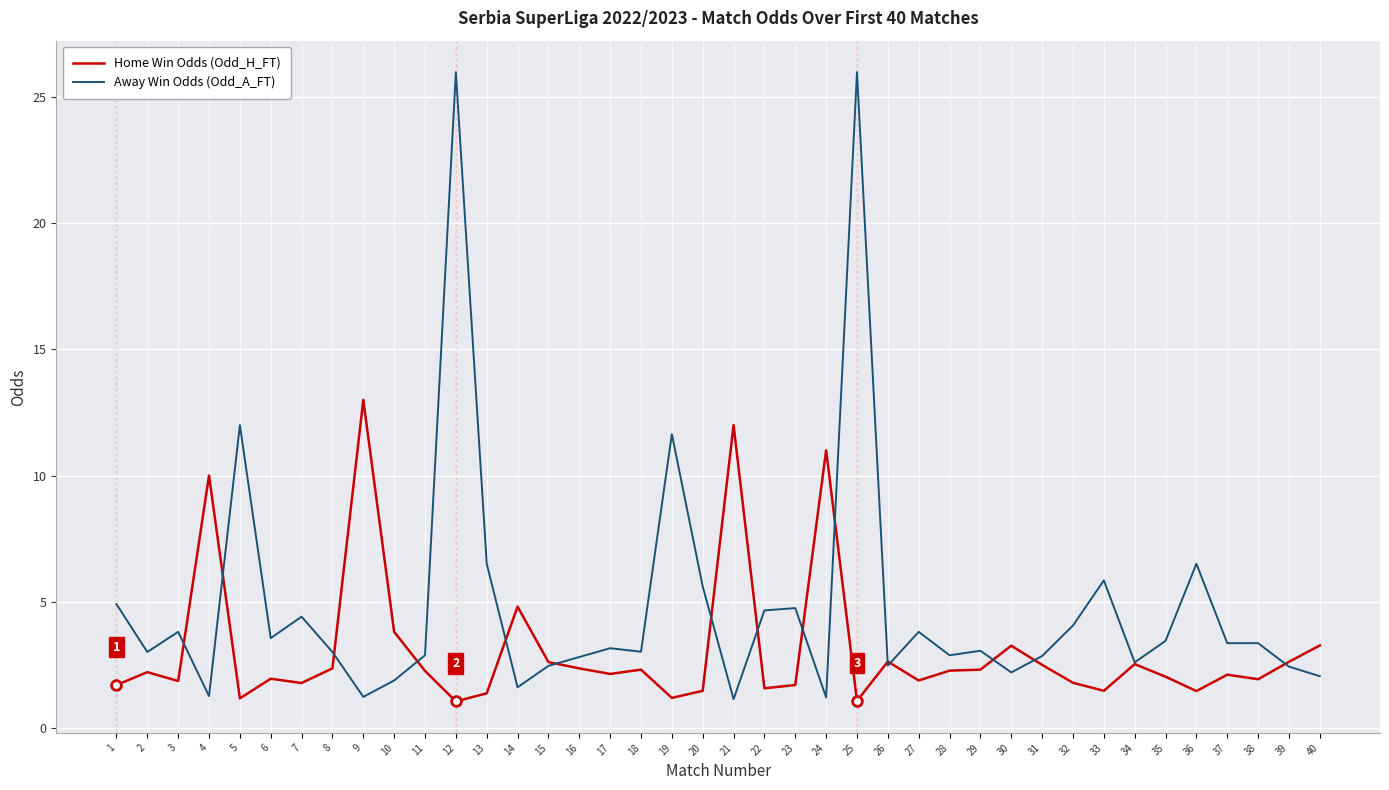

What is the minimum value shown in the chart?

1.0